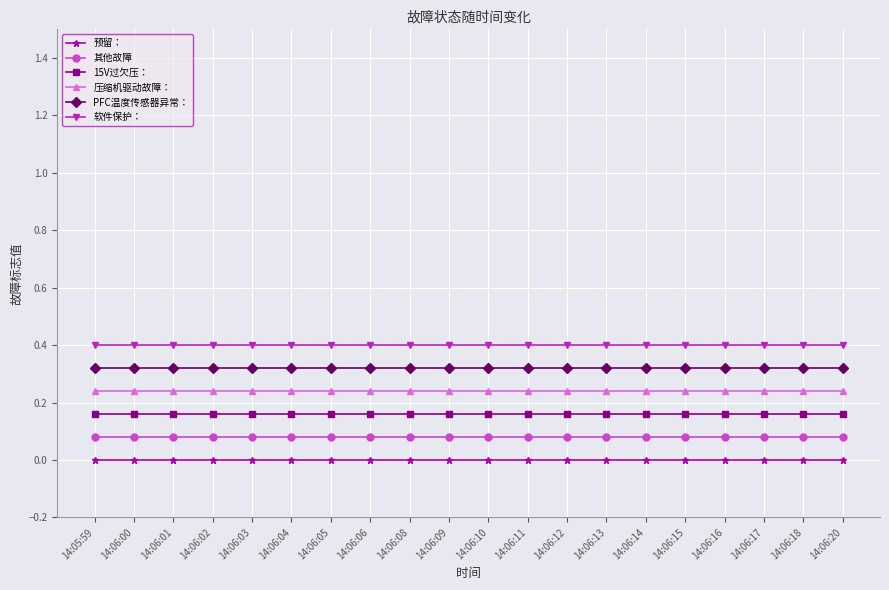

Rank the series at 14:06:12 from highest to lowest value.

软件保护：, PFC温度传感器异常：, 压缩机驱动故障：, 15V过欠压：, 其他故障, 预留：